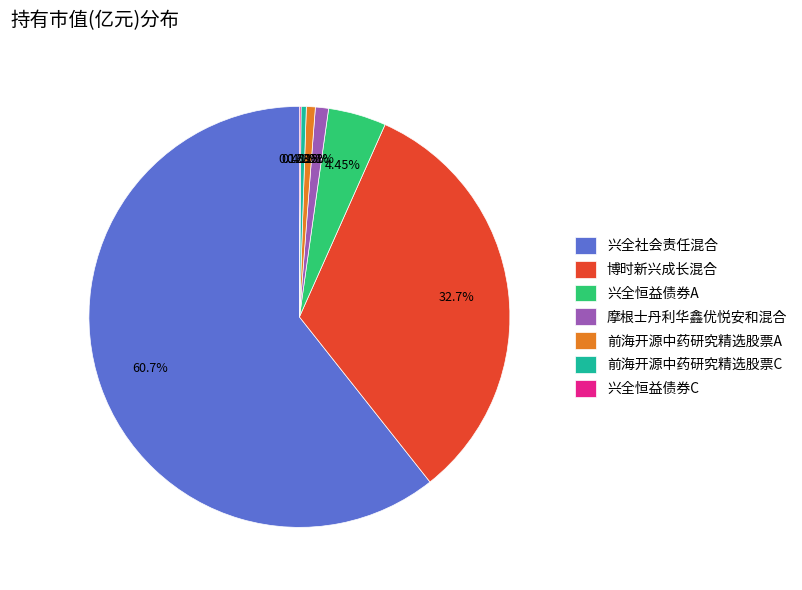

Is there any slice that represents more than half of the pie?

Yes